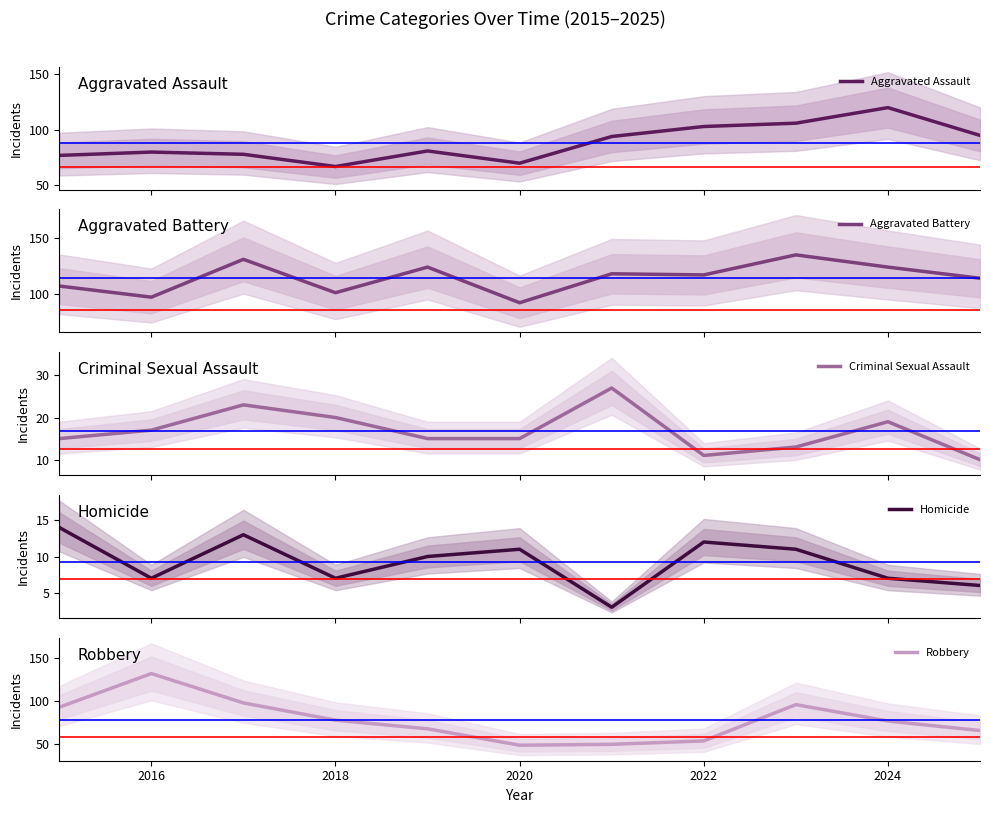

What is the minimum value for Aggravated Assault?

67